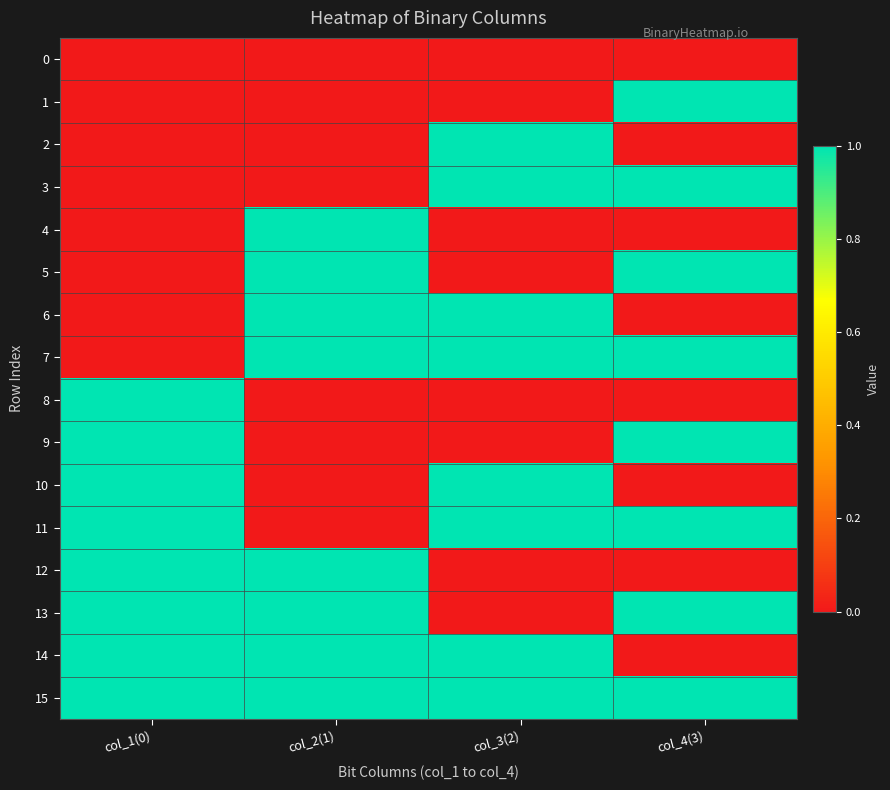

Reading left to right, list all the values displayed in this chart.

0: col_1(0)=0	col_2(1)=0	col_3(2)=0	col_4(3)=0
1: col_1(0)=0	col_2(1)=0	col_3(2)=0	col_4(3)=1
2: col_1(0)=0	col_2(1)=0	col_3(2)=1	col_4(3)=0
3: col_1(0)=0	col_2(1)=0	col_3(2)=1	col_4(3)=1
4: col_1(0)=0	col_2(1)=1	col_3(2)=0	col_4(3)=0
5: col_1(0)=0	col_2(1)=1	col_3(2)=0	col_4(3)=1
6: col_1(0)=0	col_2(1)=1	col_3(2)=1	col_4(3)=0
7: col_1(0)=0	col_2(1)=1	col_3(2)=1	col_4(3)=1
8: col_1(0)=1	col_2(1)=0	col_3(2)=0	col_4(3)=0
9: col_1(0)=1	col_2(1)=0	col_3(2)=0	col_4(3)=1
10: col_1(0)=1	col_2(1)=0	col_3(2)=1	col_4(3)=0
11: col_1(0)=1	col_2(1)=0	col_3(2)=1	col_4(3)=1
12: col_1(0)=1	col_2(1)=1	col_3(2)=0	col_4(3)=0
13: col_1(0)=1	col_2(1)=1	col_3(2)=0	col_4(3)=1
14: col_1(0)=1	col_2(1)=1	col_3(2)=1	col_4(3)=0
15: col_1(0)=1	col_2(1)=1	col_3(2)=1	col_4(3)=1